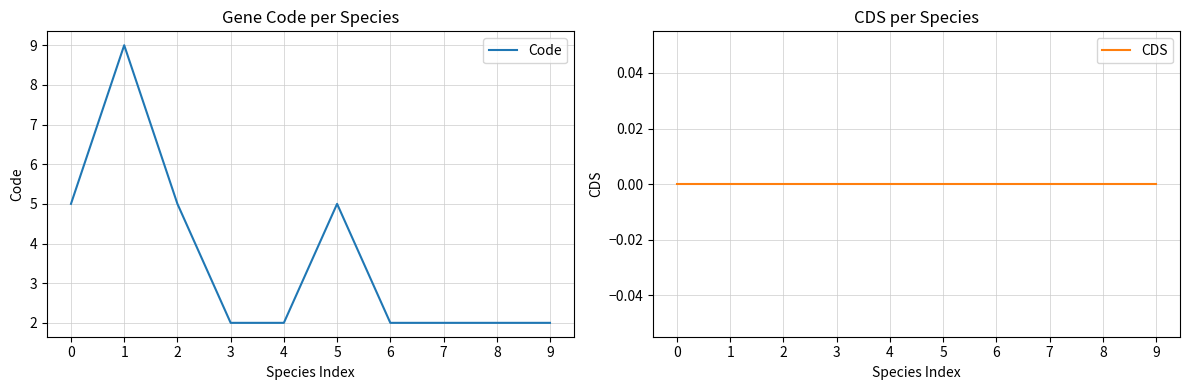

True or false: CDS and Code cross at least once.

False